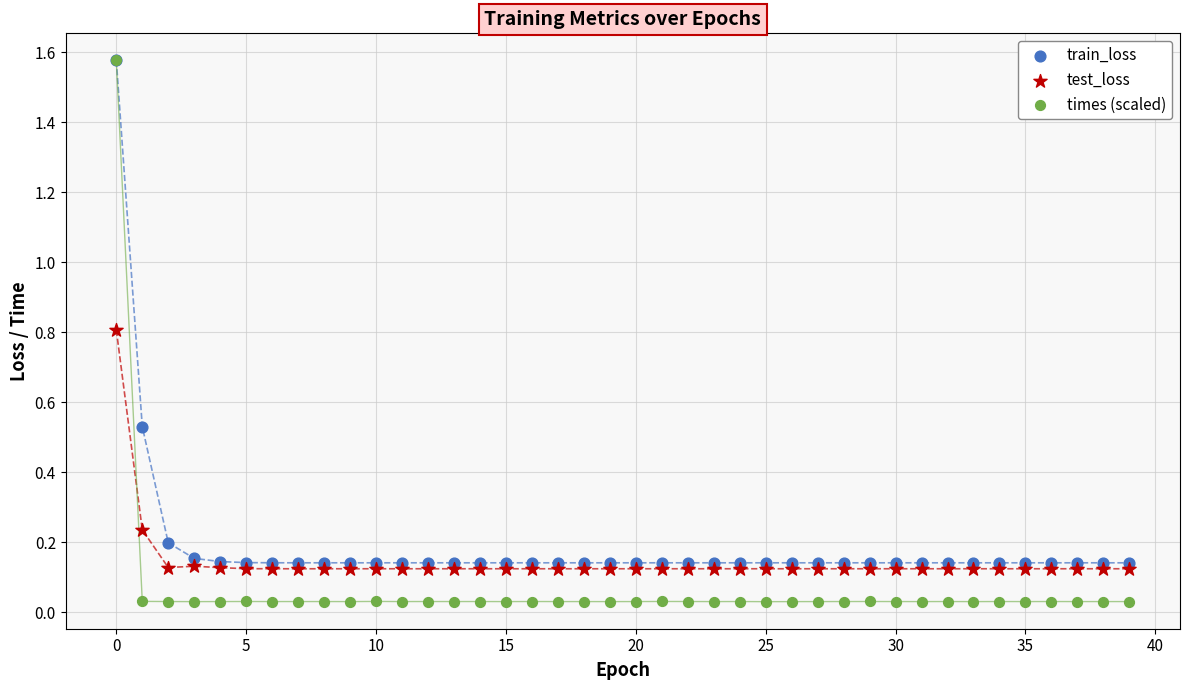

Which series contains the lowest Y value?

times (scaled)